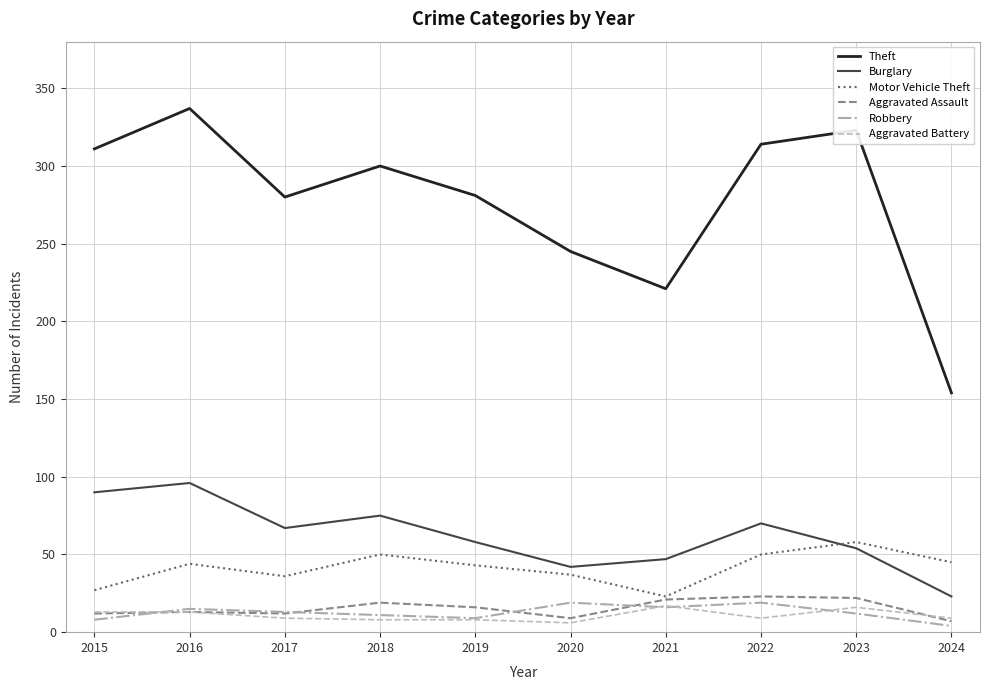

True or false: Robbery and Burglary intersect in this chart.

False